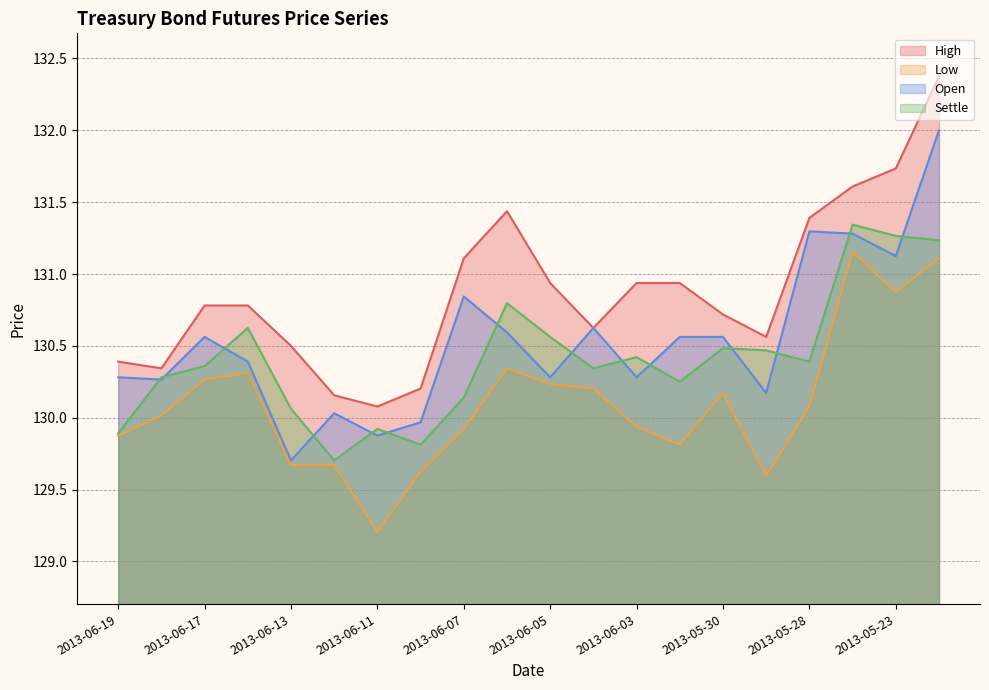

The Low series shows 189.8 at 2013-05-30. True or false?

False